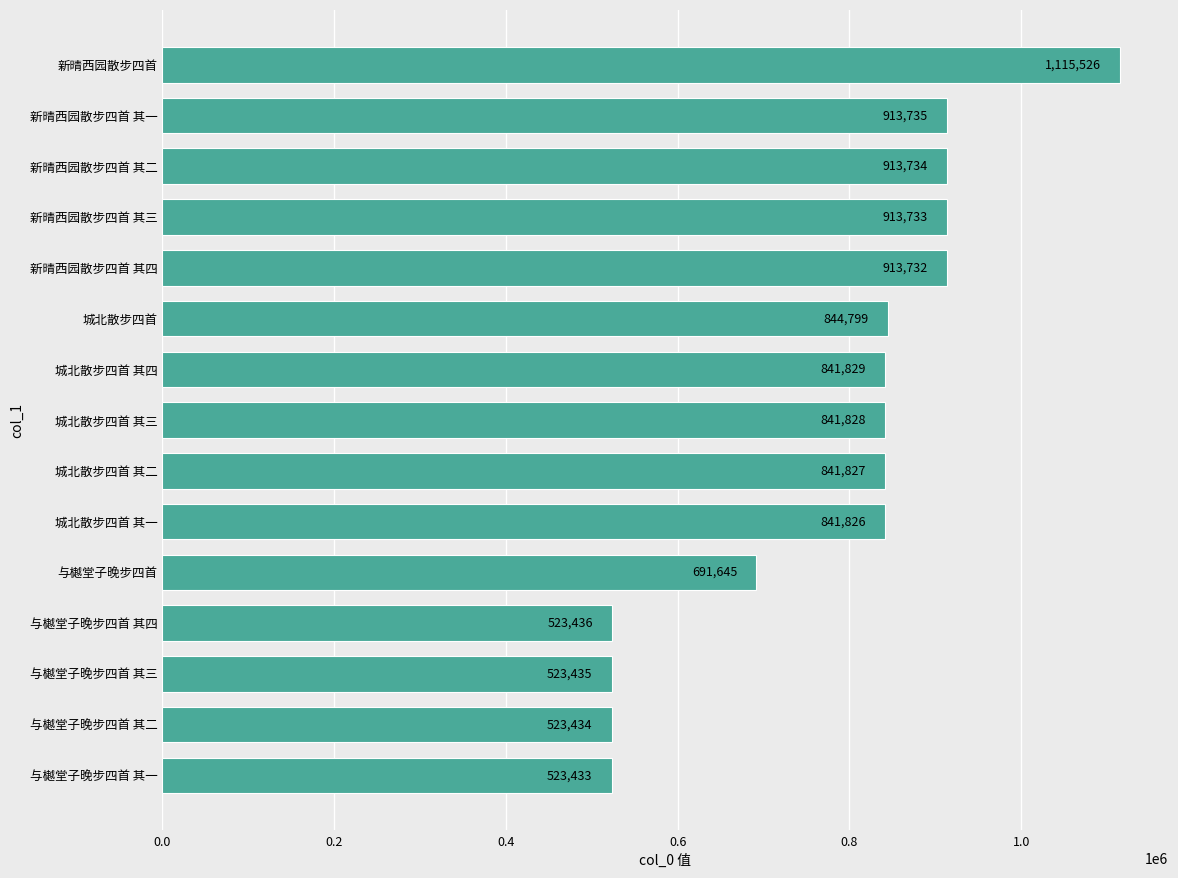

List the labels in order of value, largest first.

新晴西园散步四首, 新晴西园散步四首 其一, 新晴西园散步四首 其二, 新晴西园散步四首 其三, 新晴西园散步四首 其四, 城北散步四首, 城北散步四首 其四, 城北散步四首 其三, 城北散步四首 其二, 城北散步四首 其一, 与樾堂子晚步四首, 与樾堂子晚步四首 其四, 与樾堂子晚步四首 其三, 与樾堂子晚步四首 其二, 与樾堂子晚步四首 其一